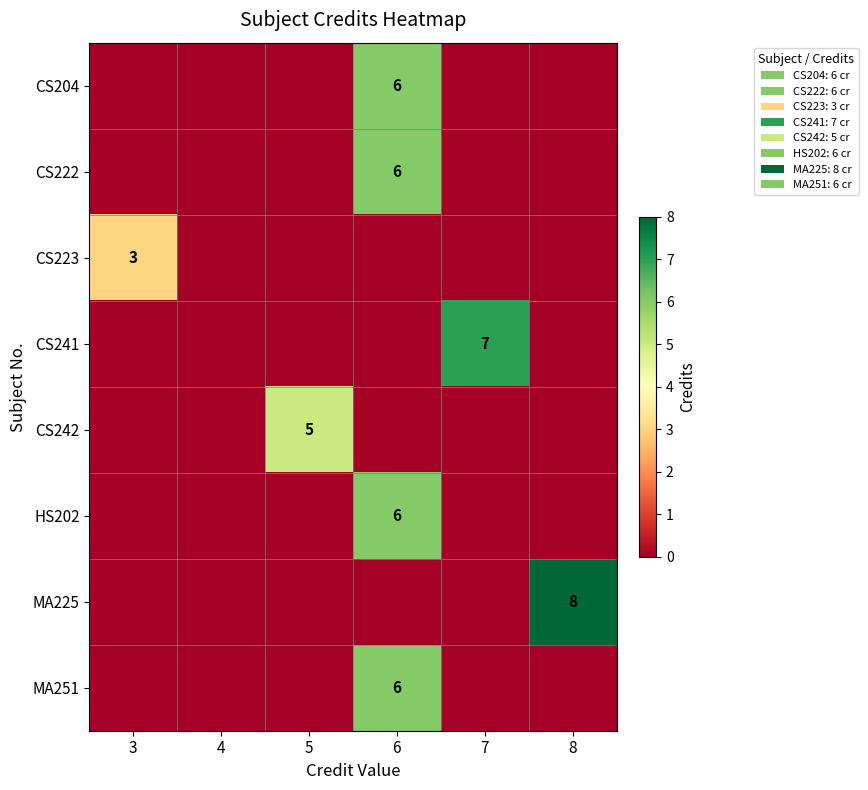

What is the maximum value for MA225?

8